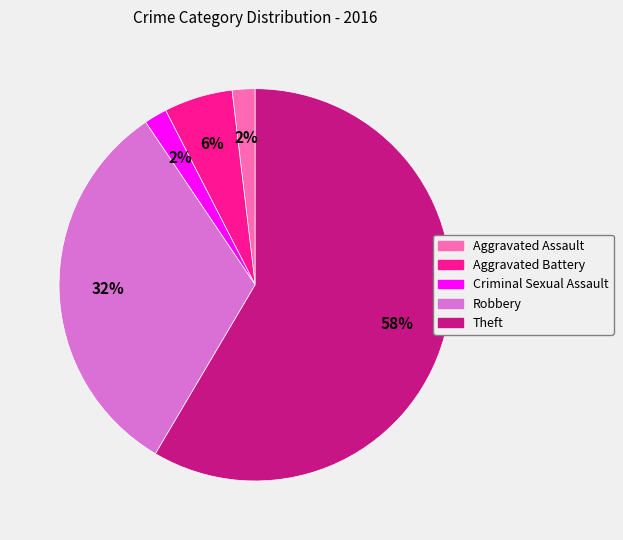

True or false: Criminal Sexual Assault accounts for 2% of the total.

True